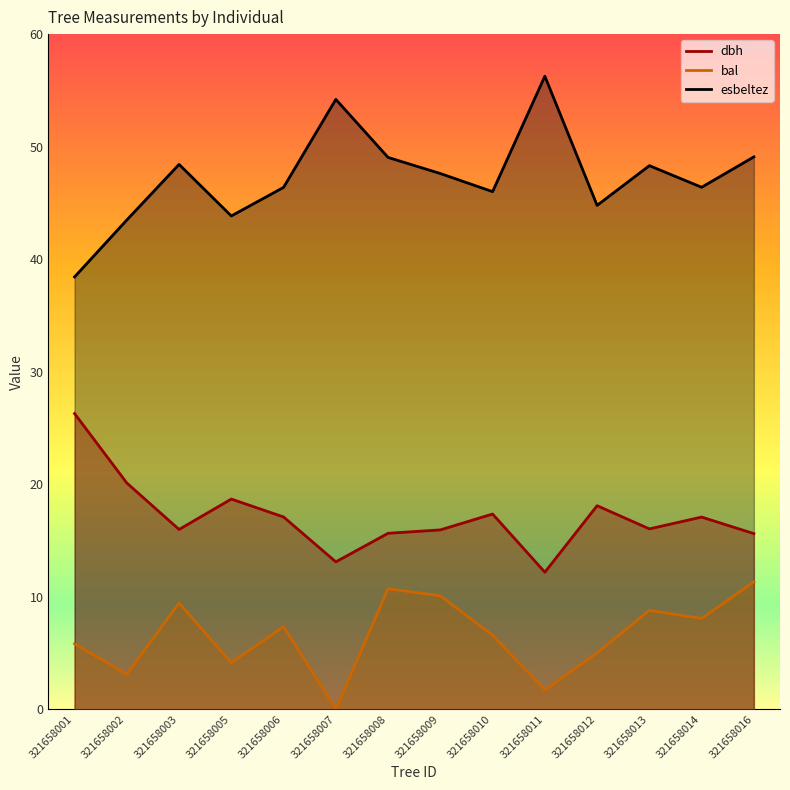

True or false: esbeltez and bal cross at least once.

False